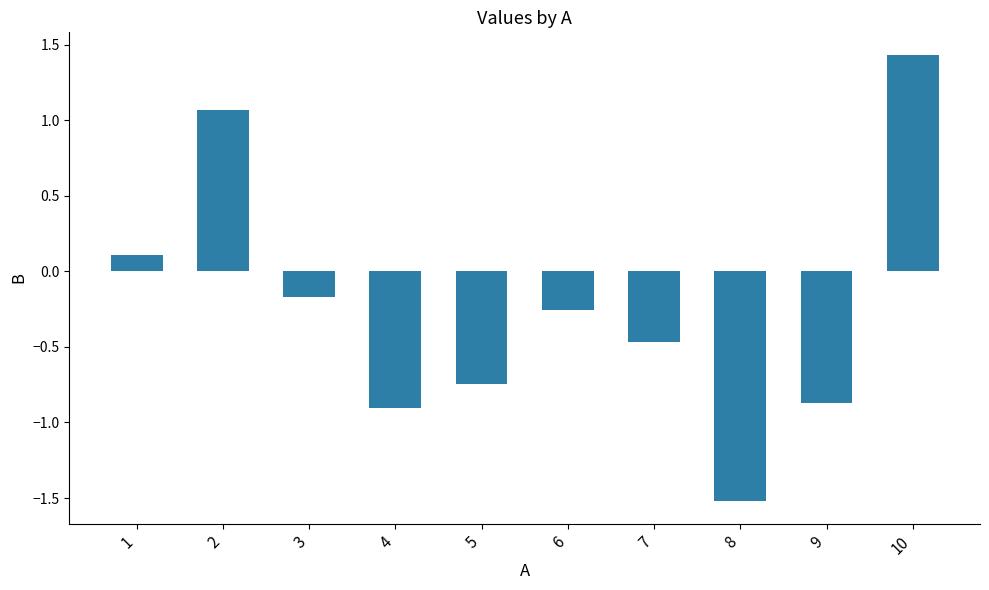

The chart shows a value of -1.6 at 4. True or false?

False